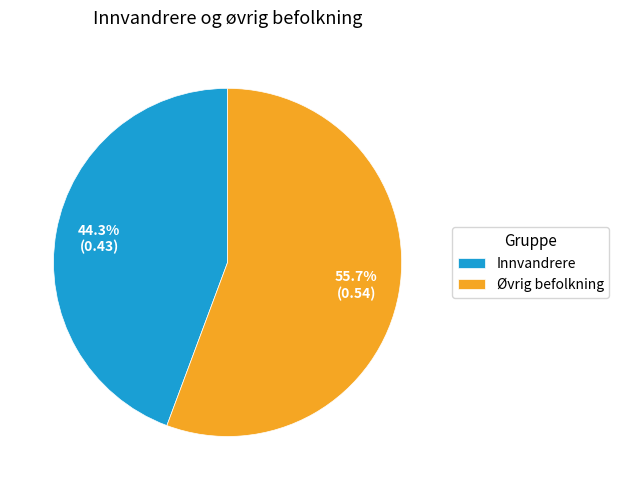

Which slice represents more than half of the pie?

Øvrig befolkning